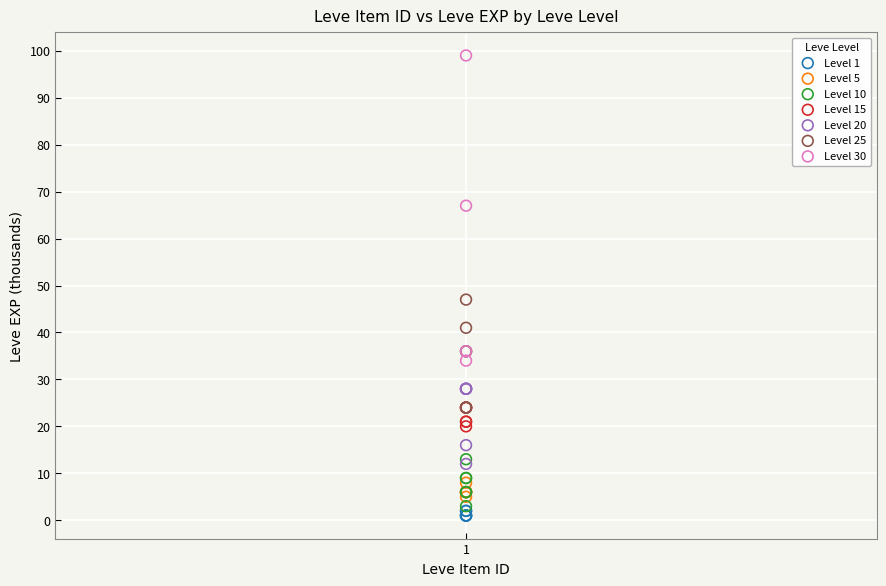

Which series has the largest Y range (max minus min)?

Level 30